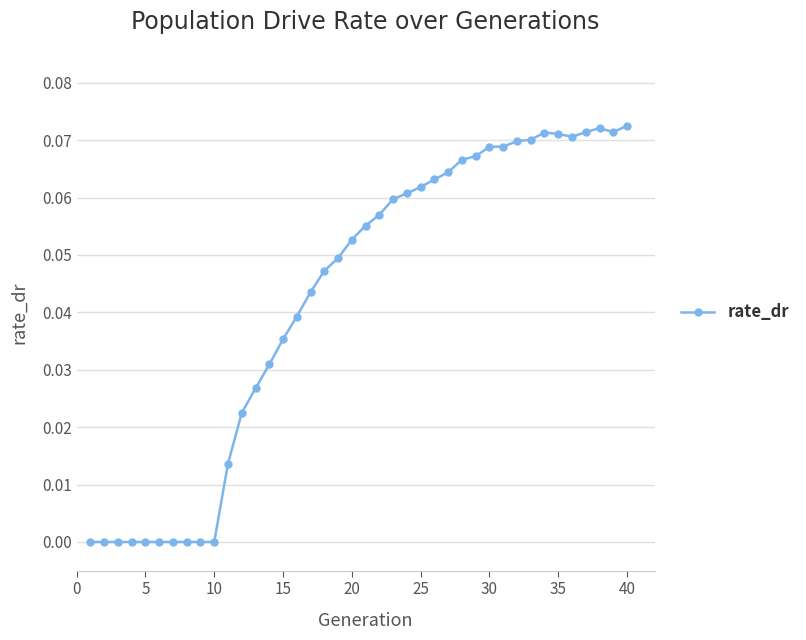

True or false: the data has more than 0 interior local peaks.

True